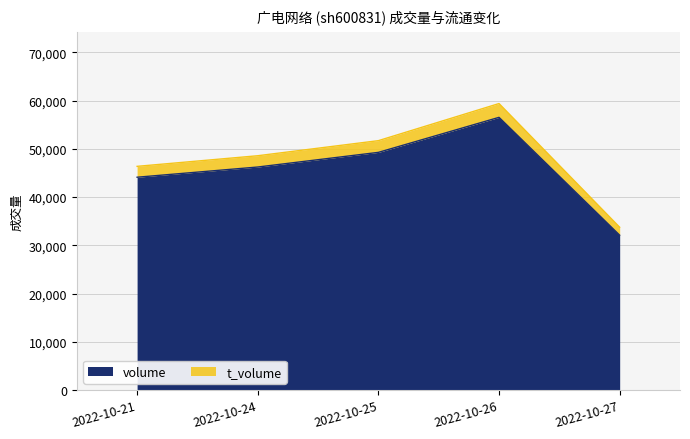

How many distinct data groups are displayed?

2